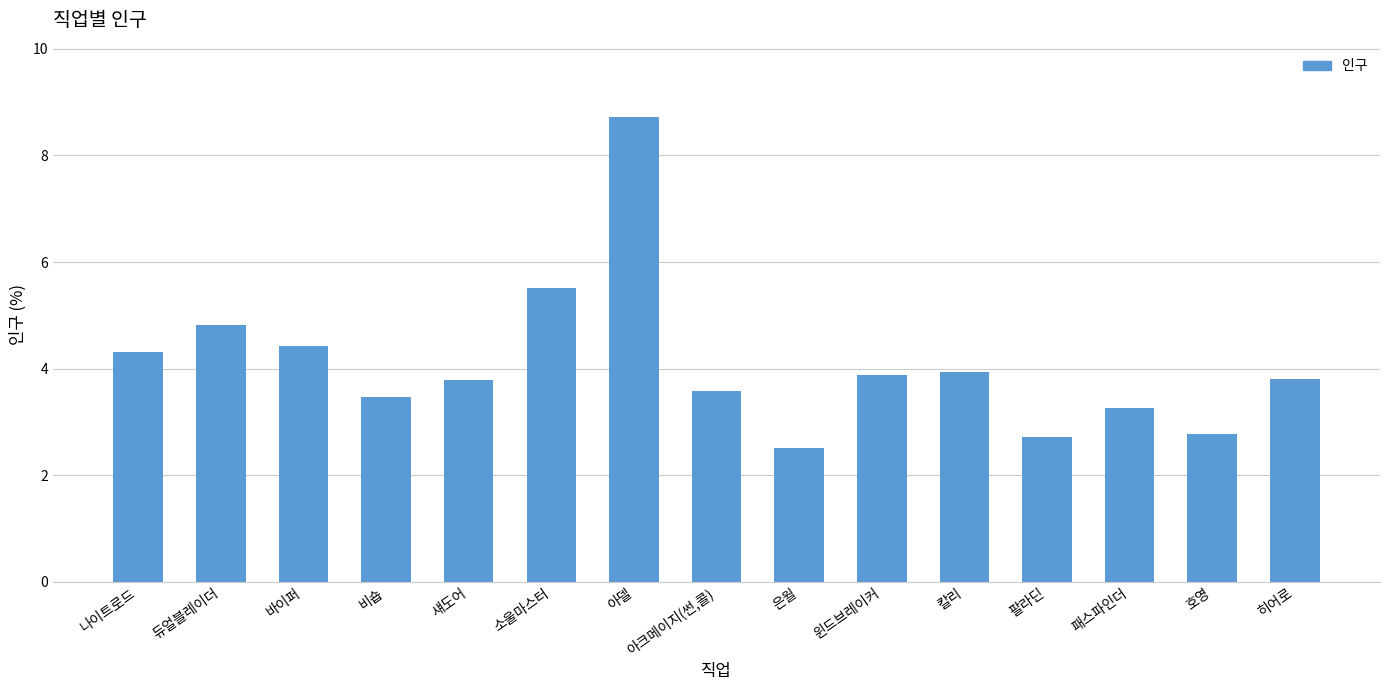

Where is the data nearest to the value 5?

듀얼블레이더